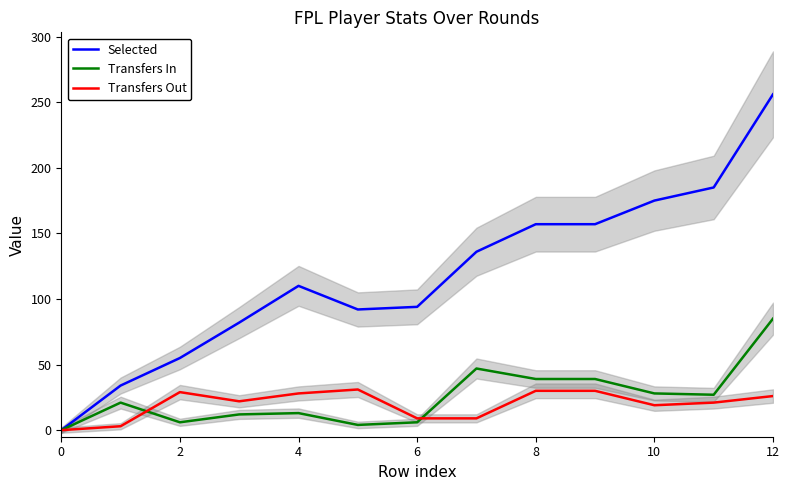

The value of Transfers Out at 4 is 28. True or false?

True